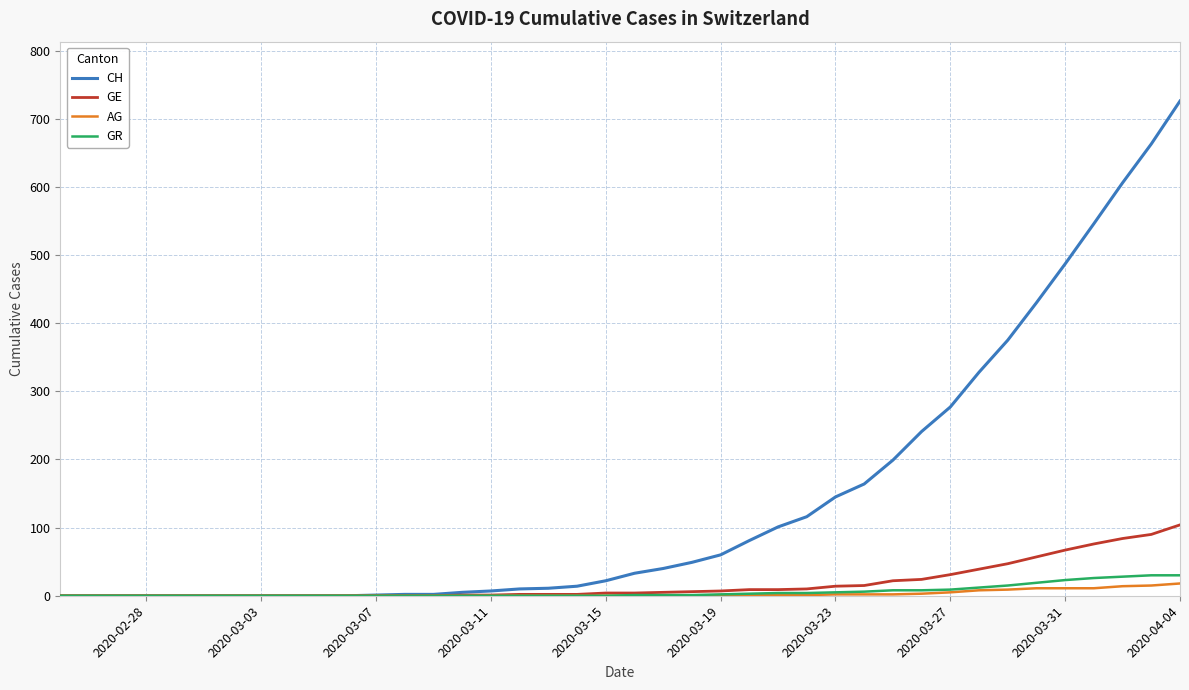

Which series has the largest total across all categories?

CH